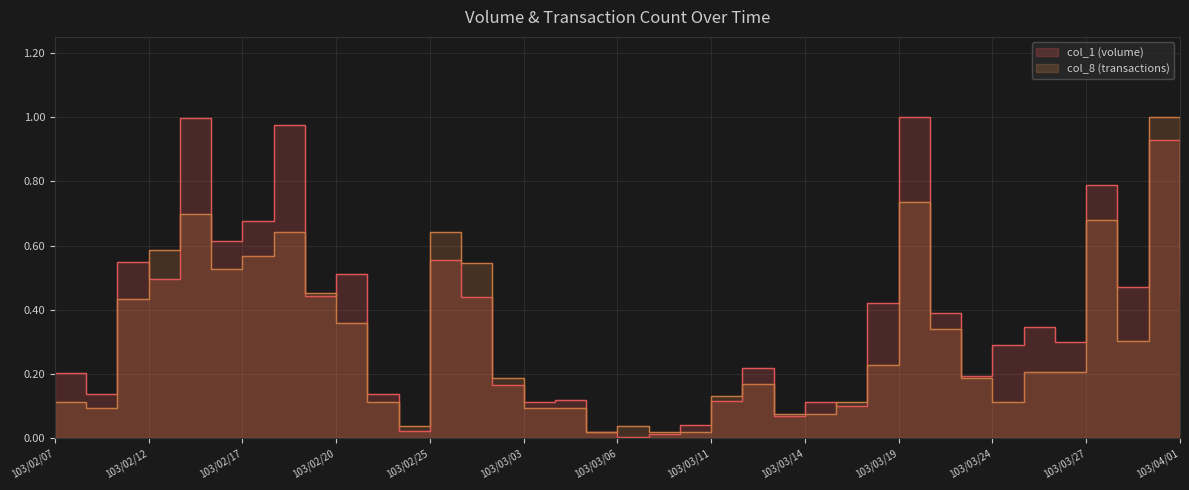

Is the value of col_1 at 103/02/19 greater than the value of col_8 at 103/02/07?

Yes